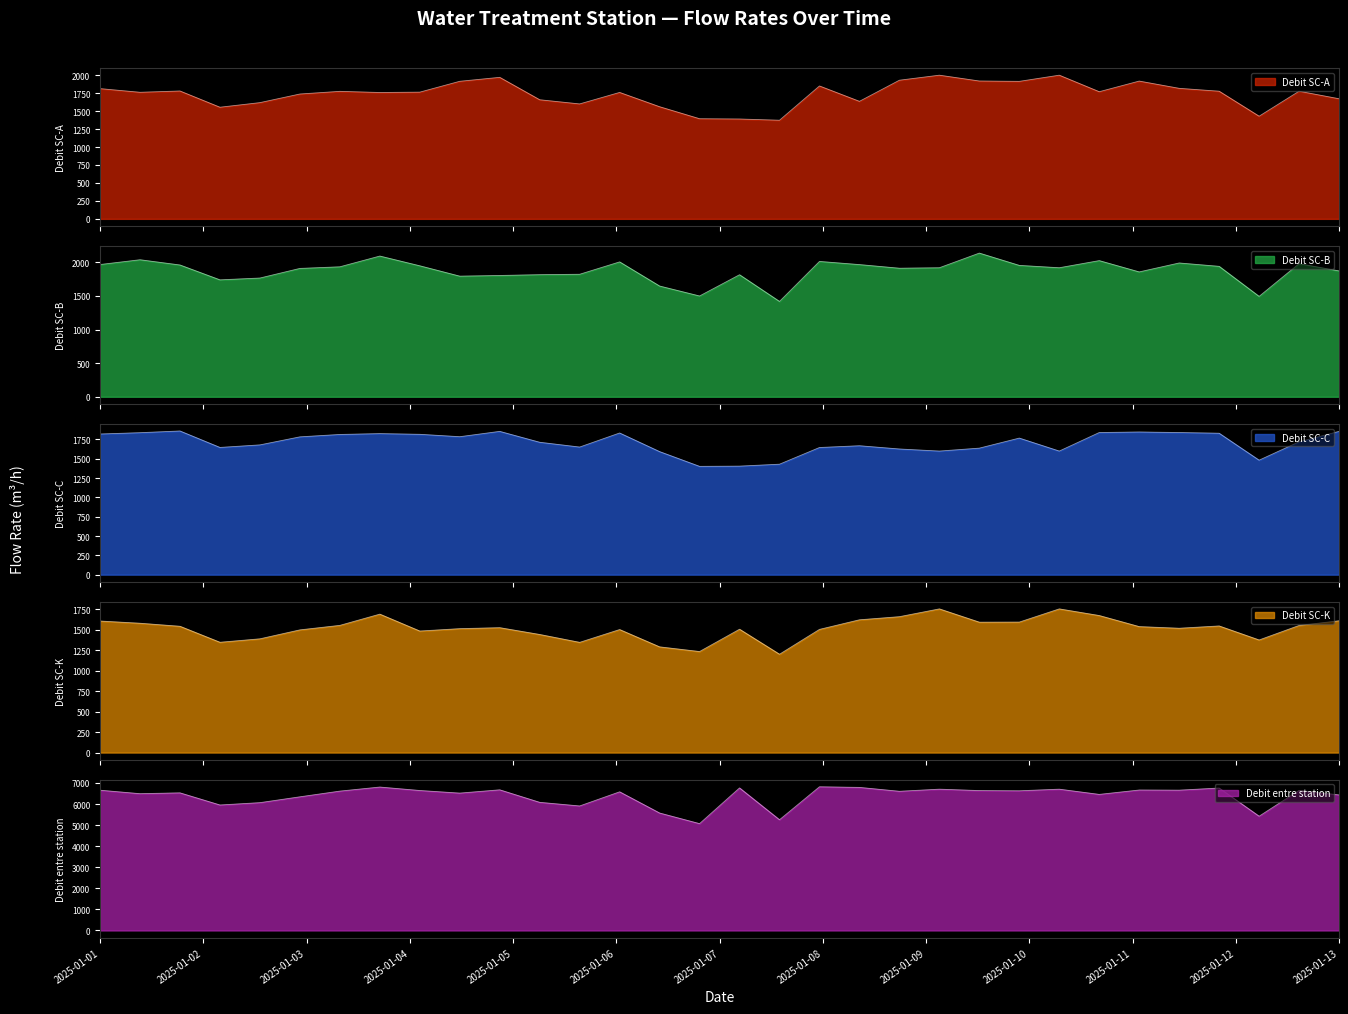

True or false: Debit SC-B has more than 0 interior local peaks.

True